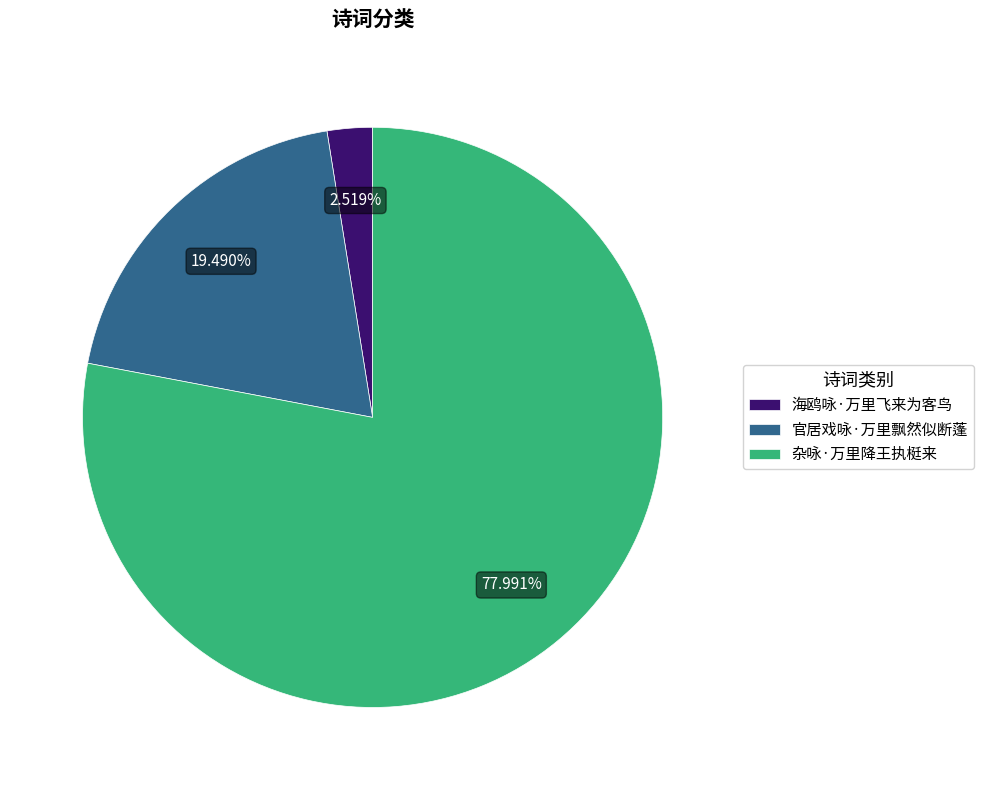

Does 官居戏咏·万里飘然似断蓬 represent more than half of the total?

No